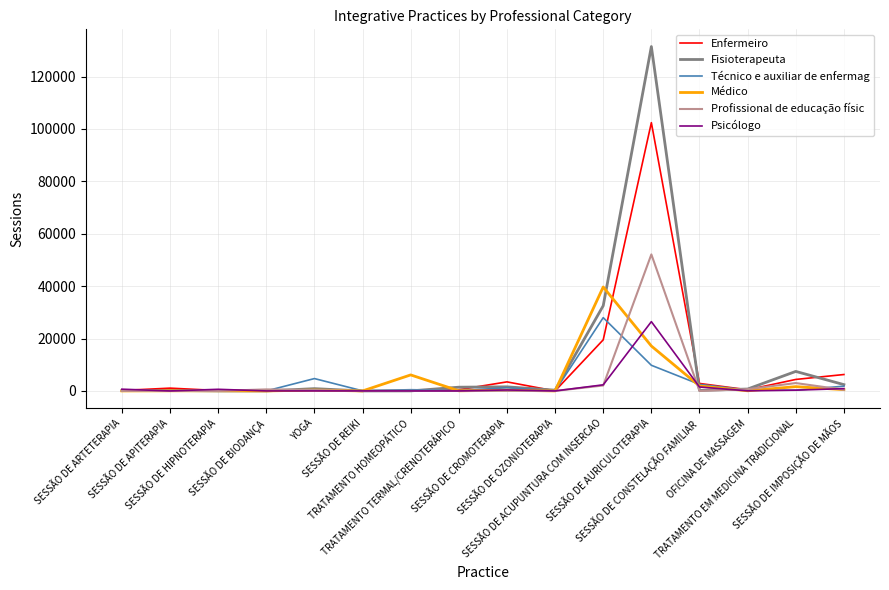

What are all the series names shown in the legend?

Enfermeiro, Fisioterapeuta, Técnico e auxiliar de enfermag, Médico, Profissional de educação físic, Psicólogo